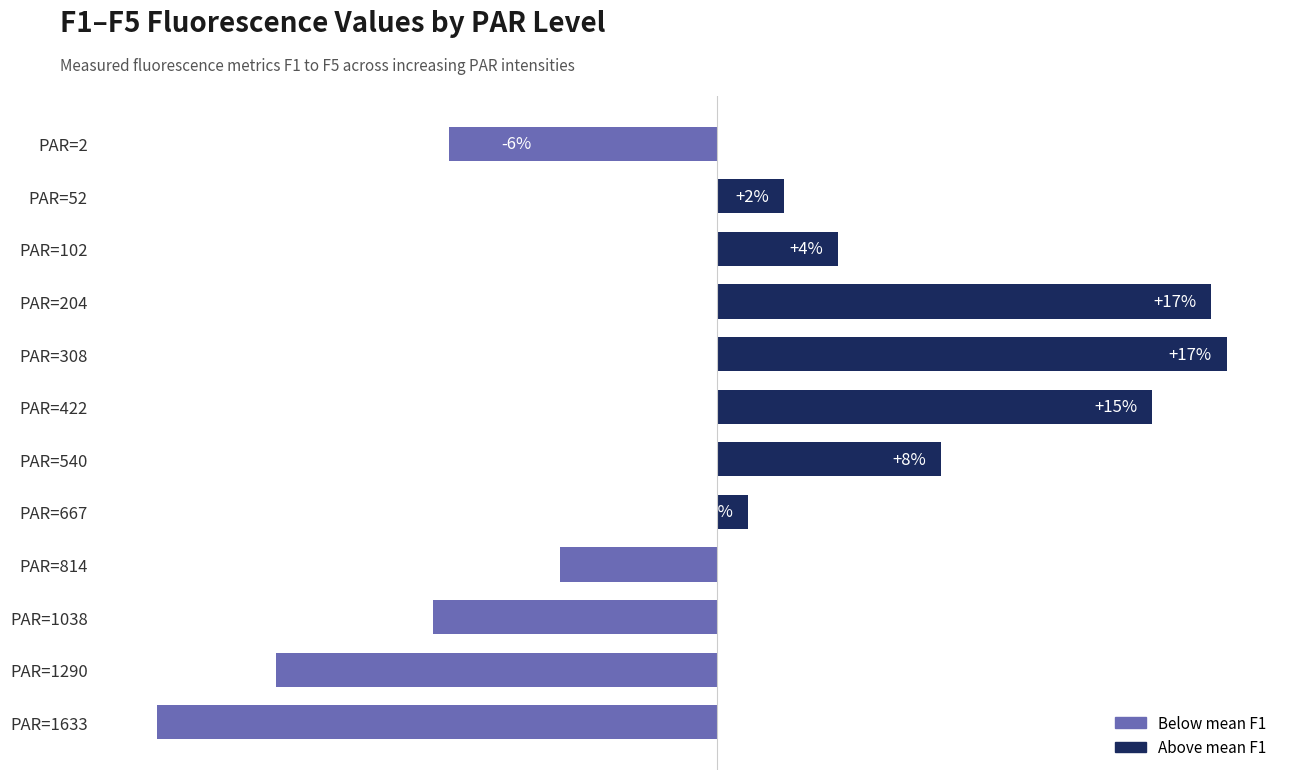

How many data points are above 1?

7